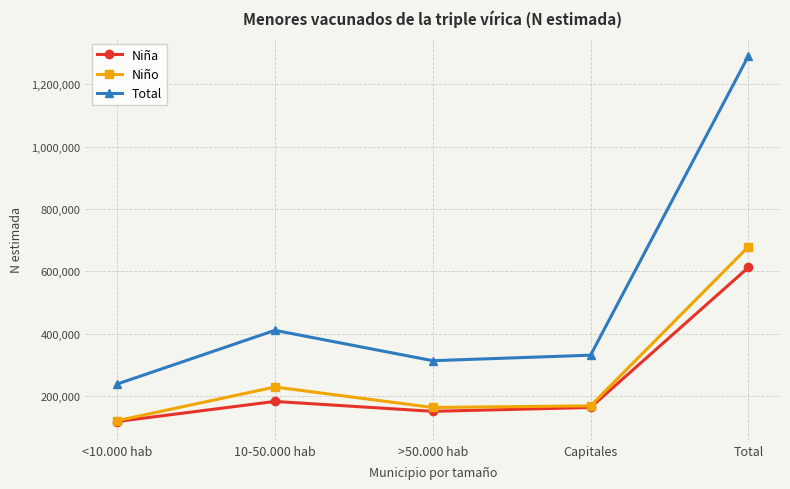

How many data points in Niña are less than 162583?

2